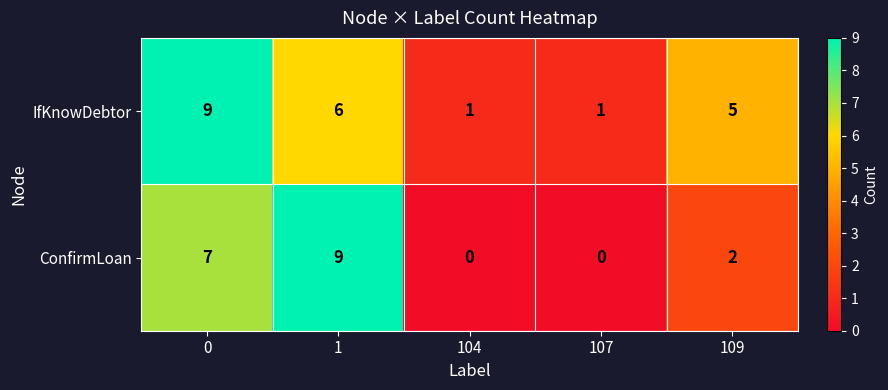

Is it true that IfKnowDebtor equals 16 at 0?

False